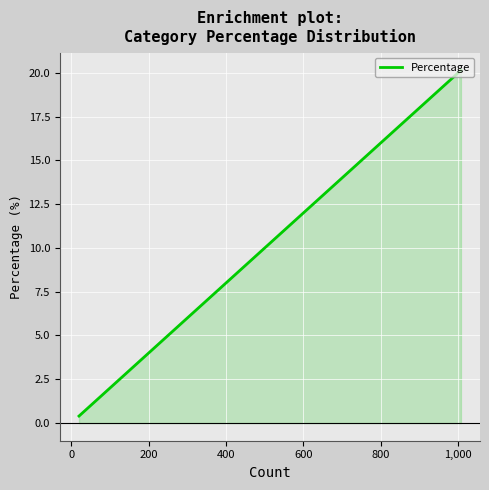

Is it true that the value at 11 is 0.9?

False